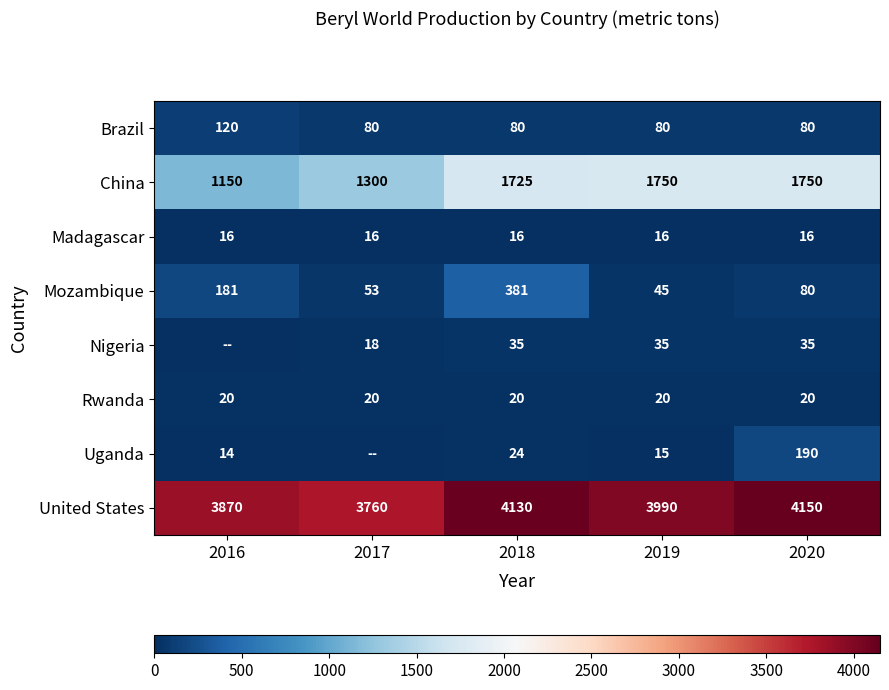

How many series are shown in this chart?

8